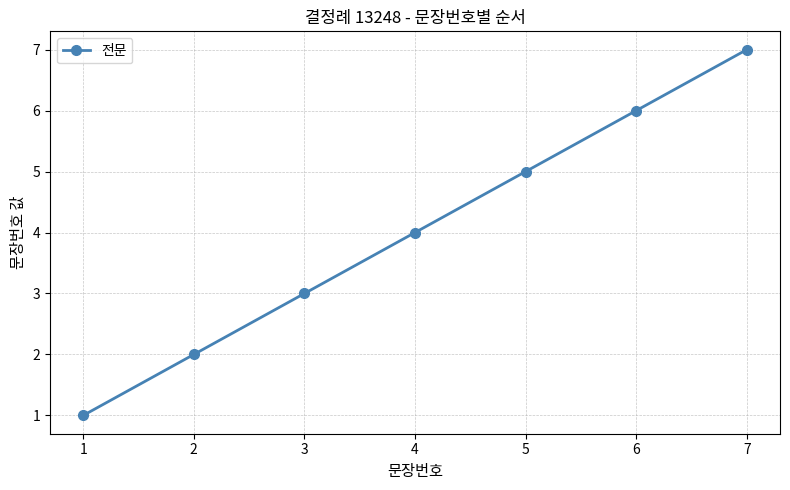

What is the smallest value displayed?

1